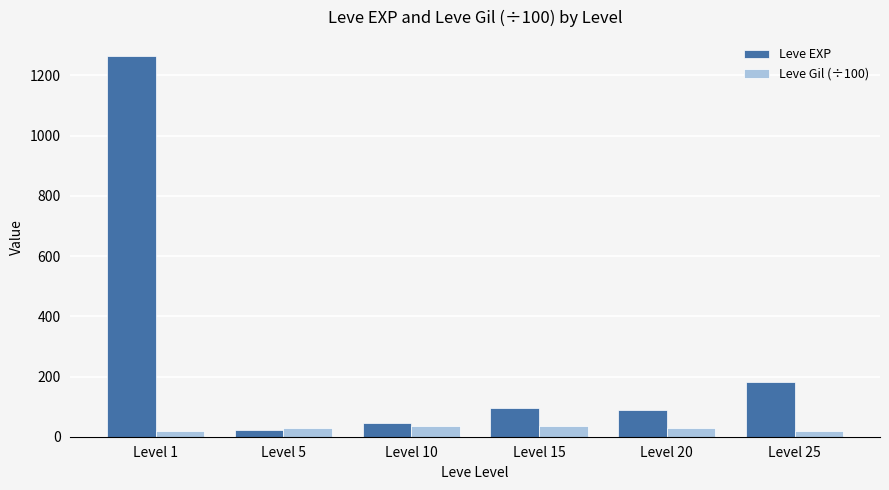

How many data points in Leve Gil (÷100) are less than 30?

2